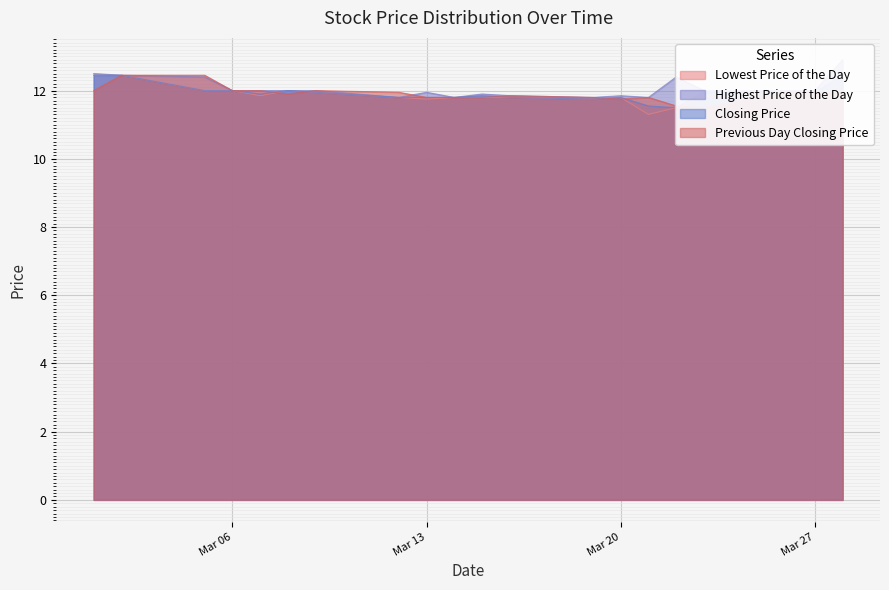

The value of Lowest Price of the Day at Mar 06 is 12.0. True or false?

True